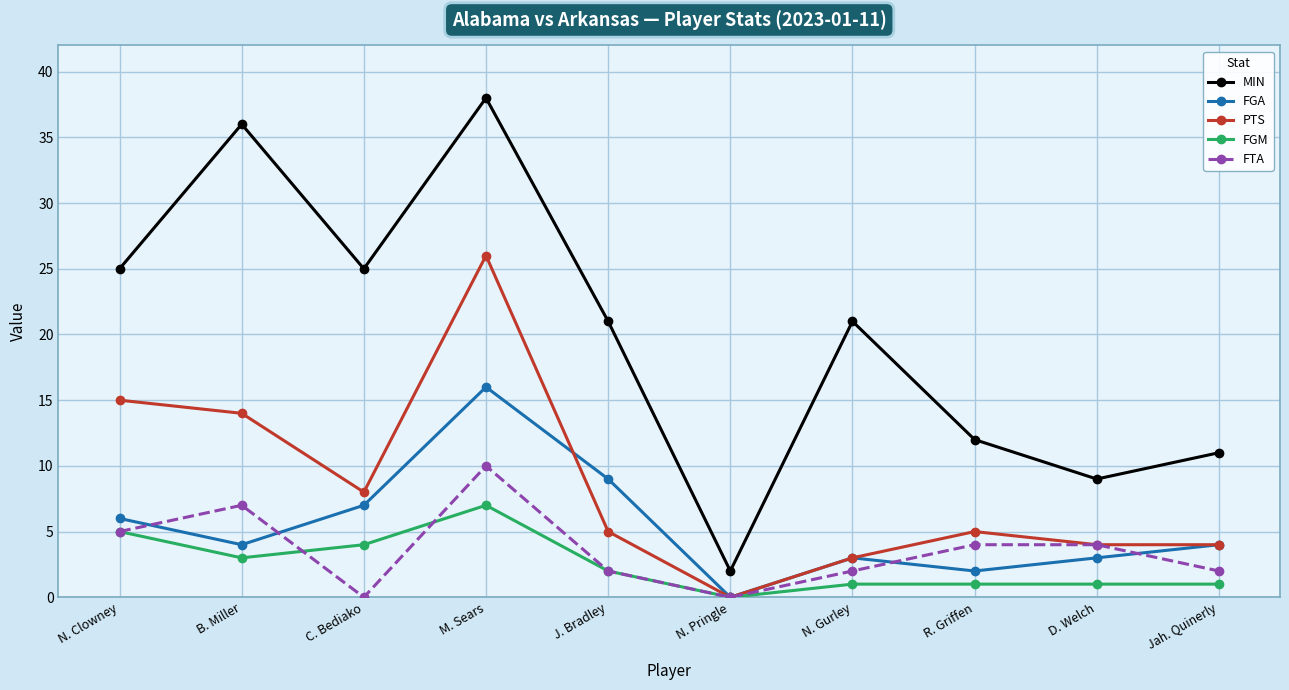

Which series changed the most between B. Miller and Jah. Quinerly?

MIN